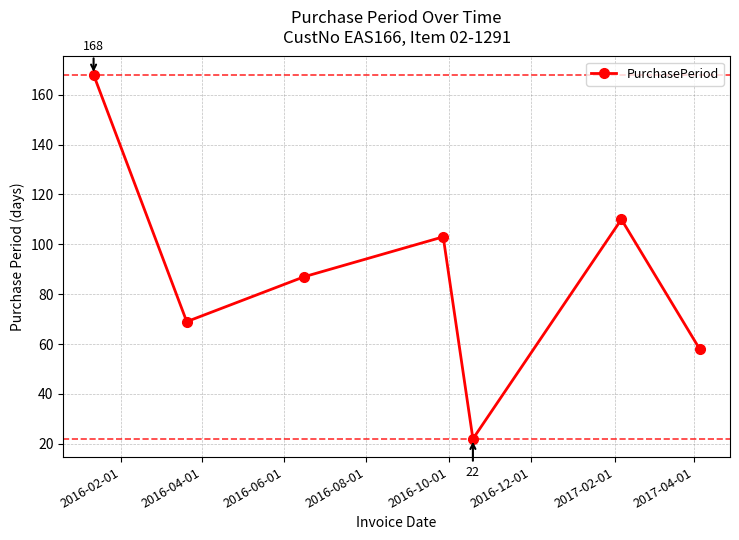

What is the minimum value shown in the chart?

22